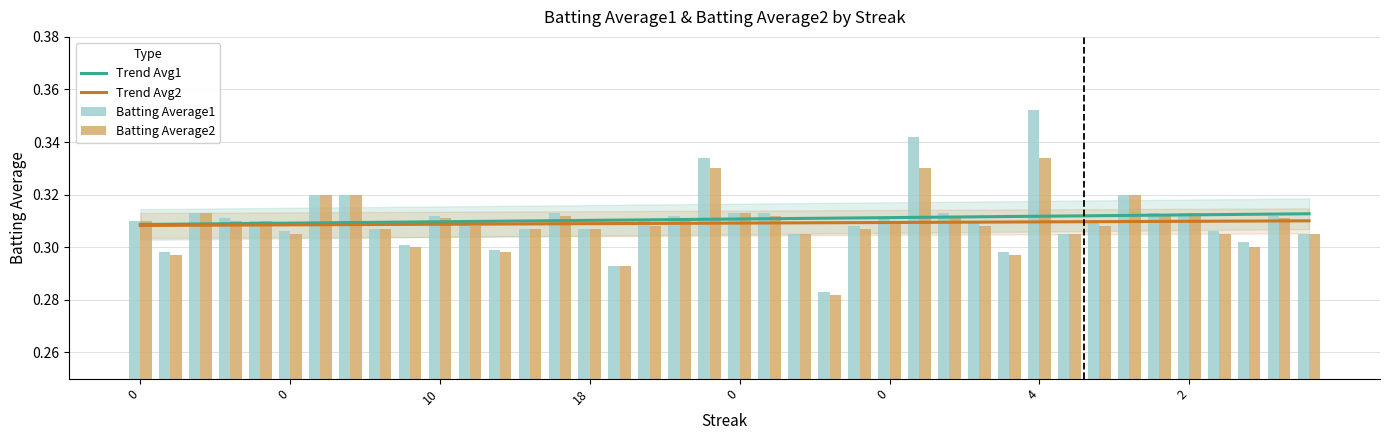

Is the value of Batting Average1 at 30 greater than the value of Batting Average2 at 14?

Yes